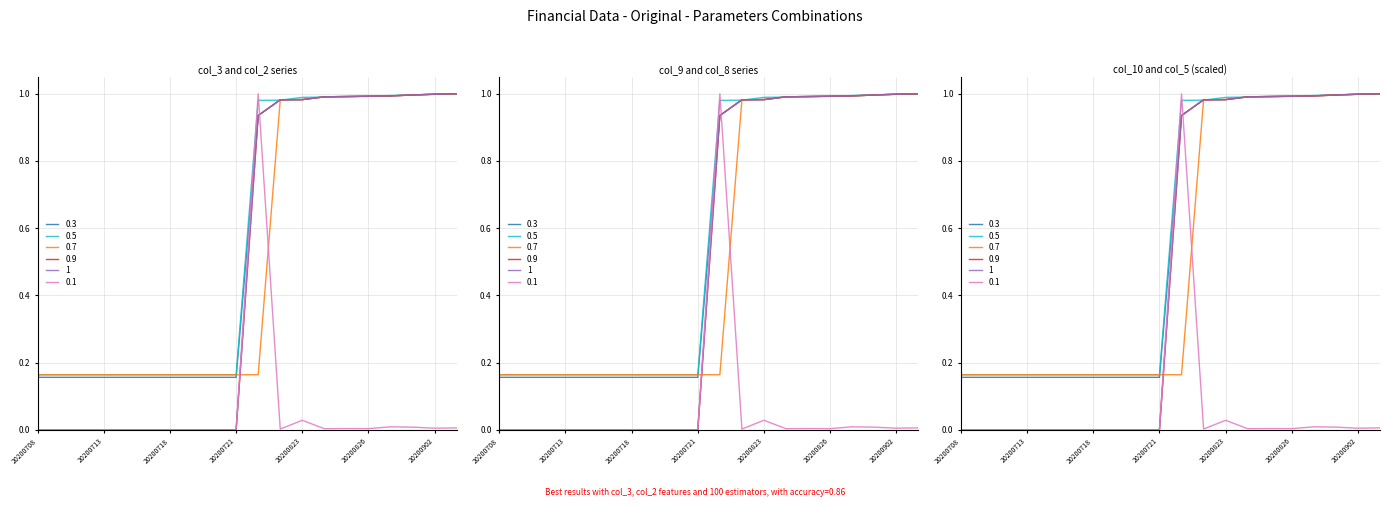

Does the chart display data point markers on the line(s)?

No